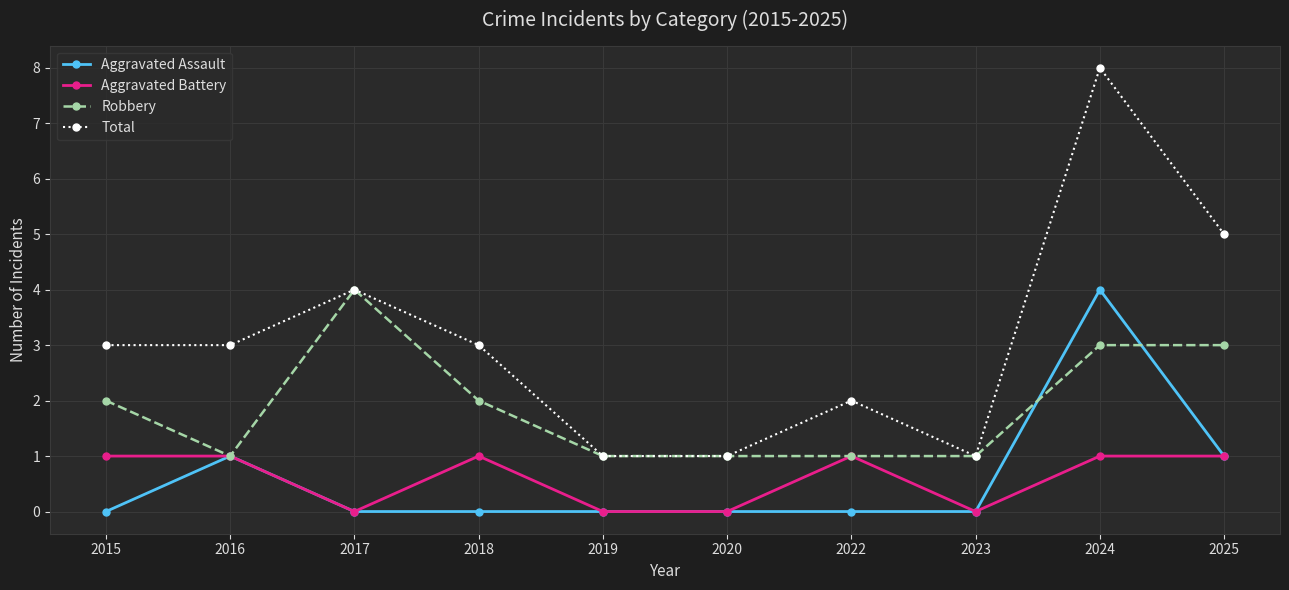

What is the sum of all Robbery values?

19